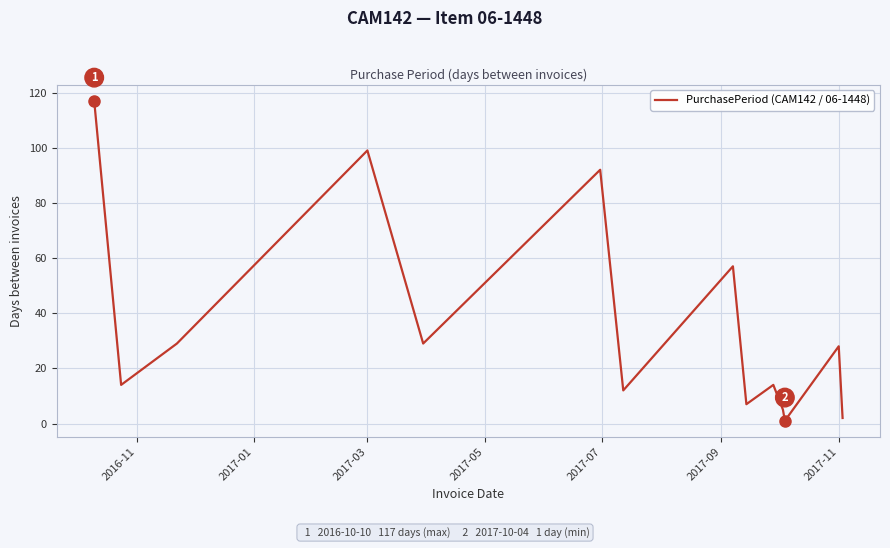

What is the difference between the maximum and minimum values?

116